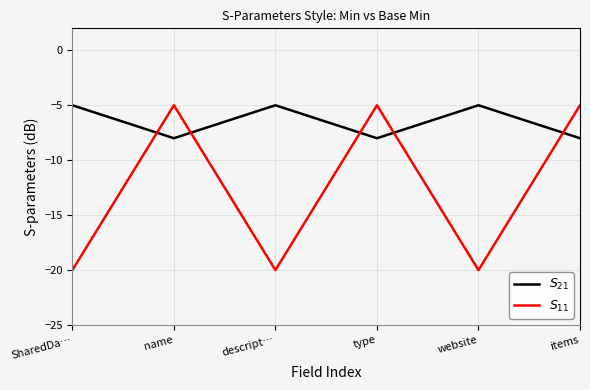

Reading right to left, extract all data points from this chart.

$S_{21}$: items=-8	website=-5	type=-8	descript…=-5	name=-8	SharedDa…=-5
$S_{11}$: items=-5	website=-20	type=-5	descript…=-20	name=-5	SharedDa…=-20